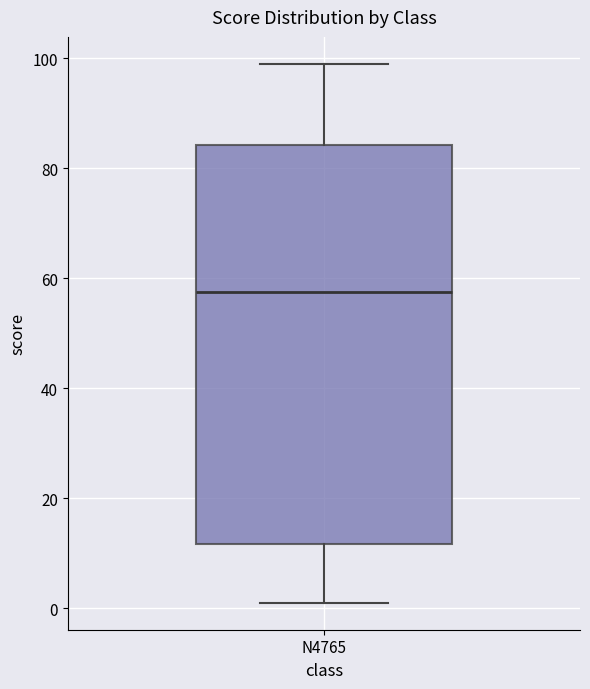

Where is the upper edge of the box for N4765 on the y-axis? The values are not printed on the chart, so give them approximately, as read against the axis.

84